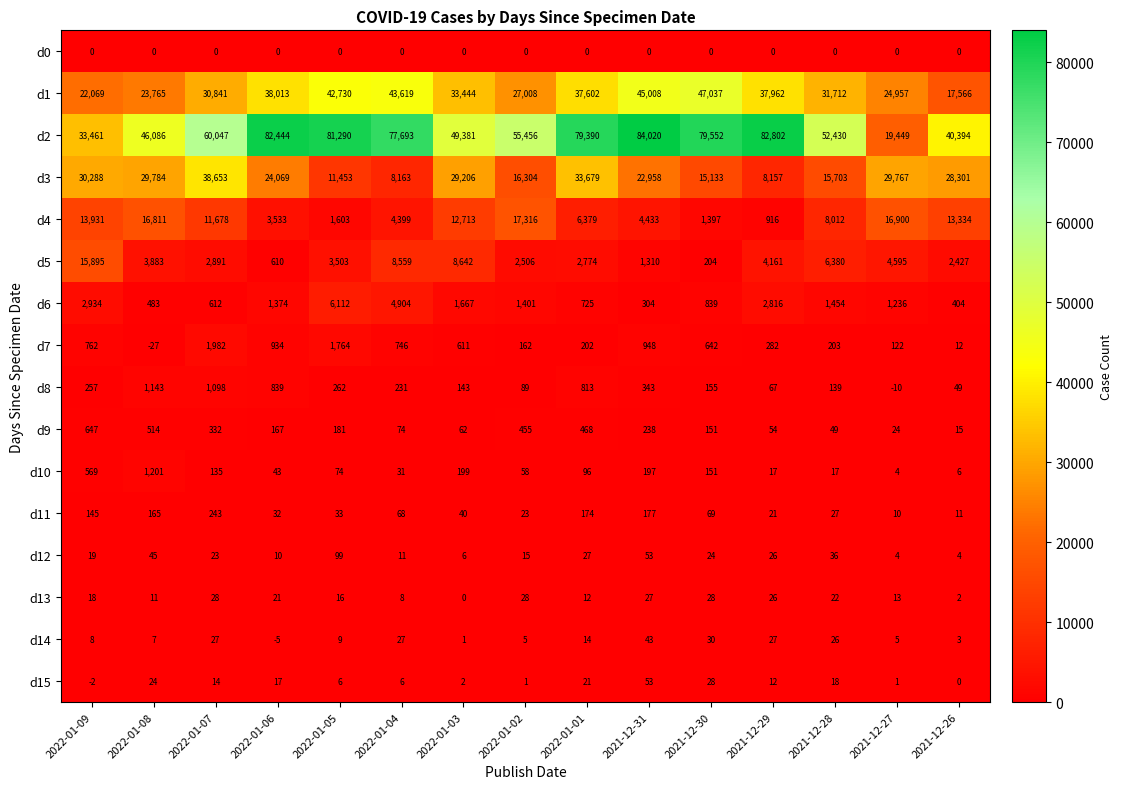

Rank the series at 2022-01-08 from highest to lowest value.

d2, d3, d1, d4, d5, d10, d8, d9, d6, d11, d12, d15, d13, d14, d0, d7